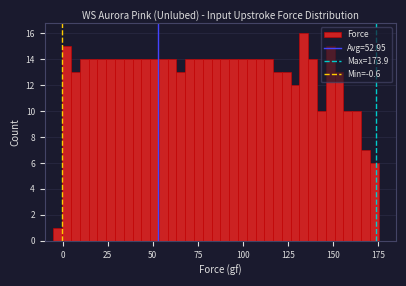

Read against the x-axis, roughly where is the centre of the tallest bar?

135